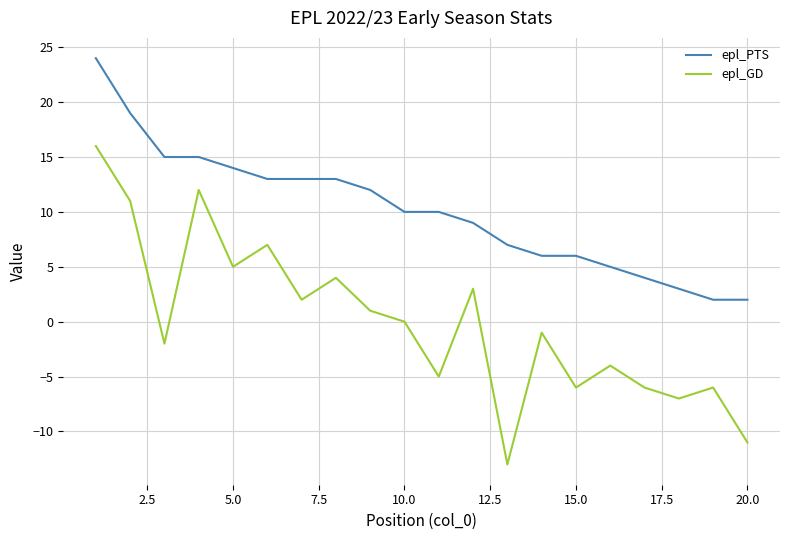

What is the greatest value displayed?

24